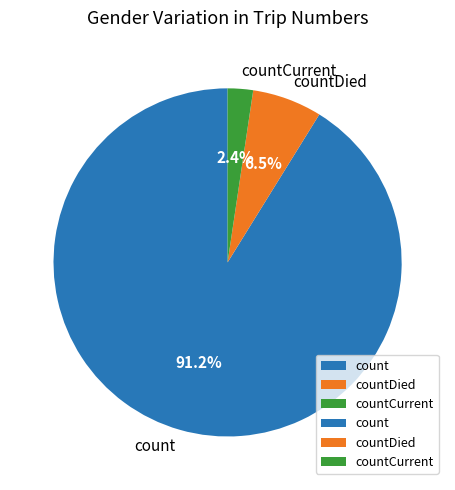

Rank the categories by value from highest to lowest.

count, countDied, countCurrent